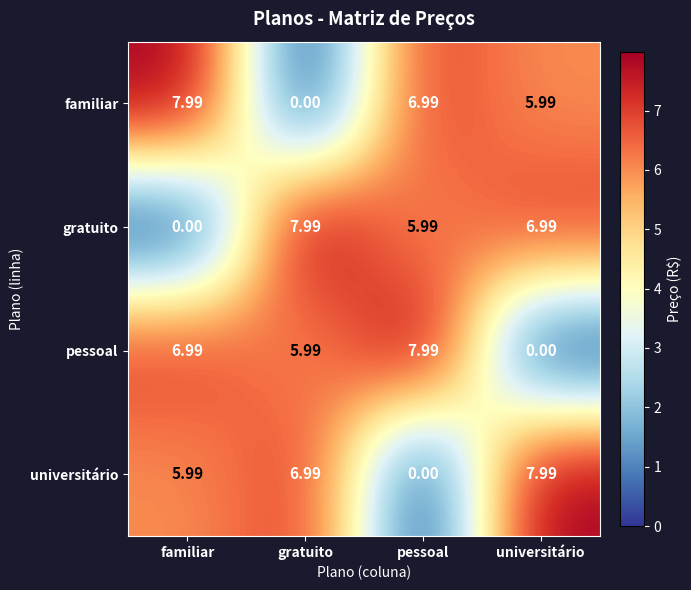

At which label does gratuito reach its minimum?

familiar